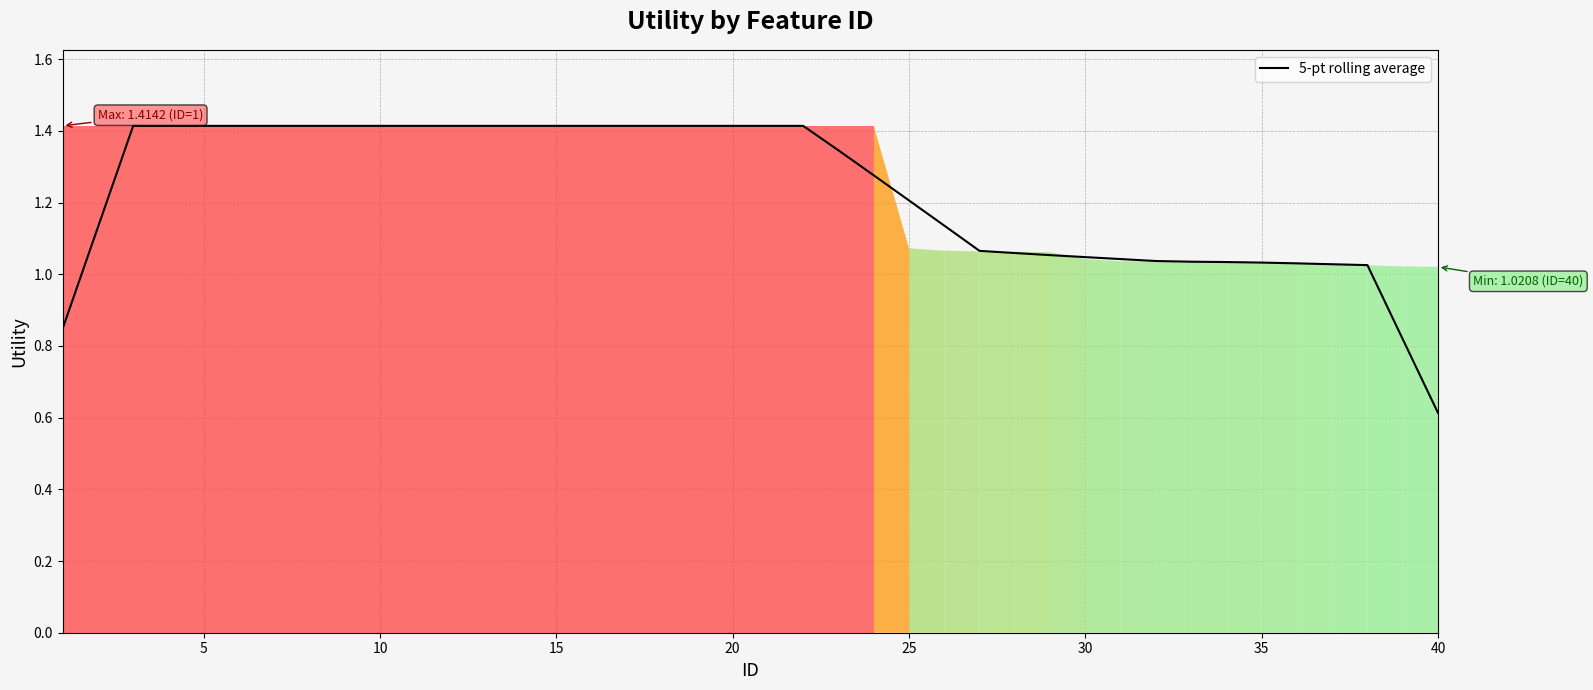

What is the smallest value displayed?

0.6